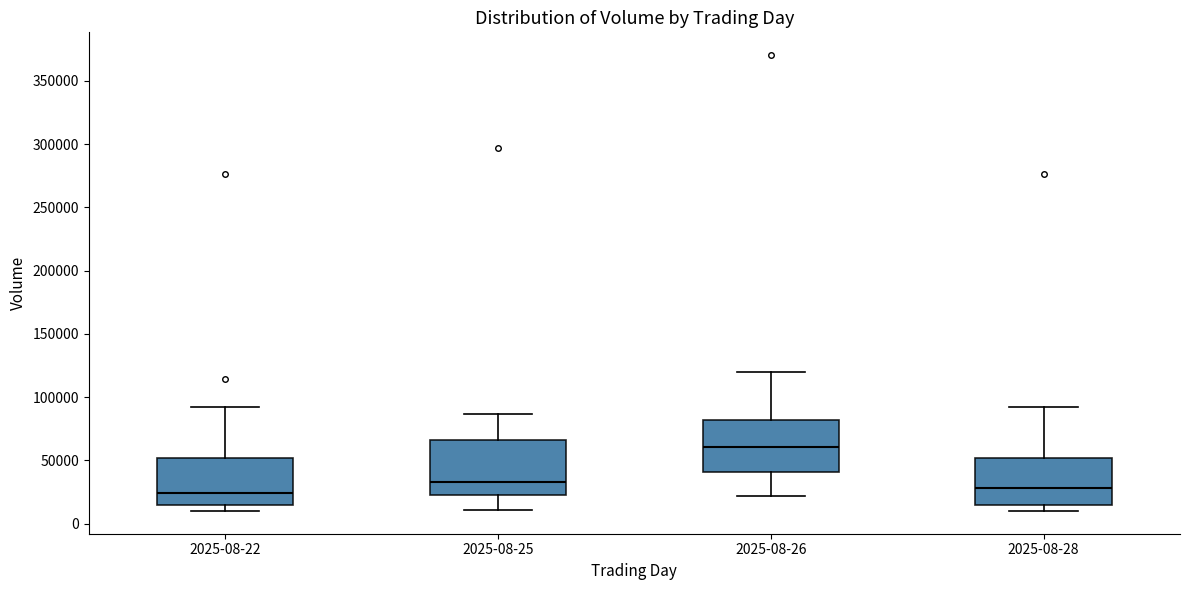

Reading left to right, transcribe this box plot: for each box, give where its median line is, the range the box spans, and where its two whiskers end, as read against the y-axis. The values are not printed on the chart, so give them approximately, as read against the axis.

2025-08-22: median 25000, box 15000 to 50000, whiskers 10000 to 90000
2025-08-25: median 35000, box 25000 to 65000, whiskers 10000 to 85000
2025-08-26: median 60000, box 40000 to 80000, whiskers 20000 to 120000
2025-08-28: median 30000, box 15000 to 50000, whiskers 10000 to 90000